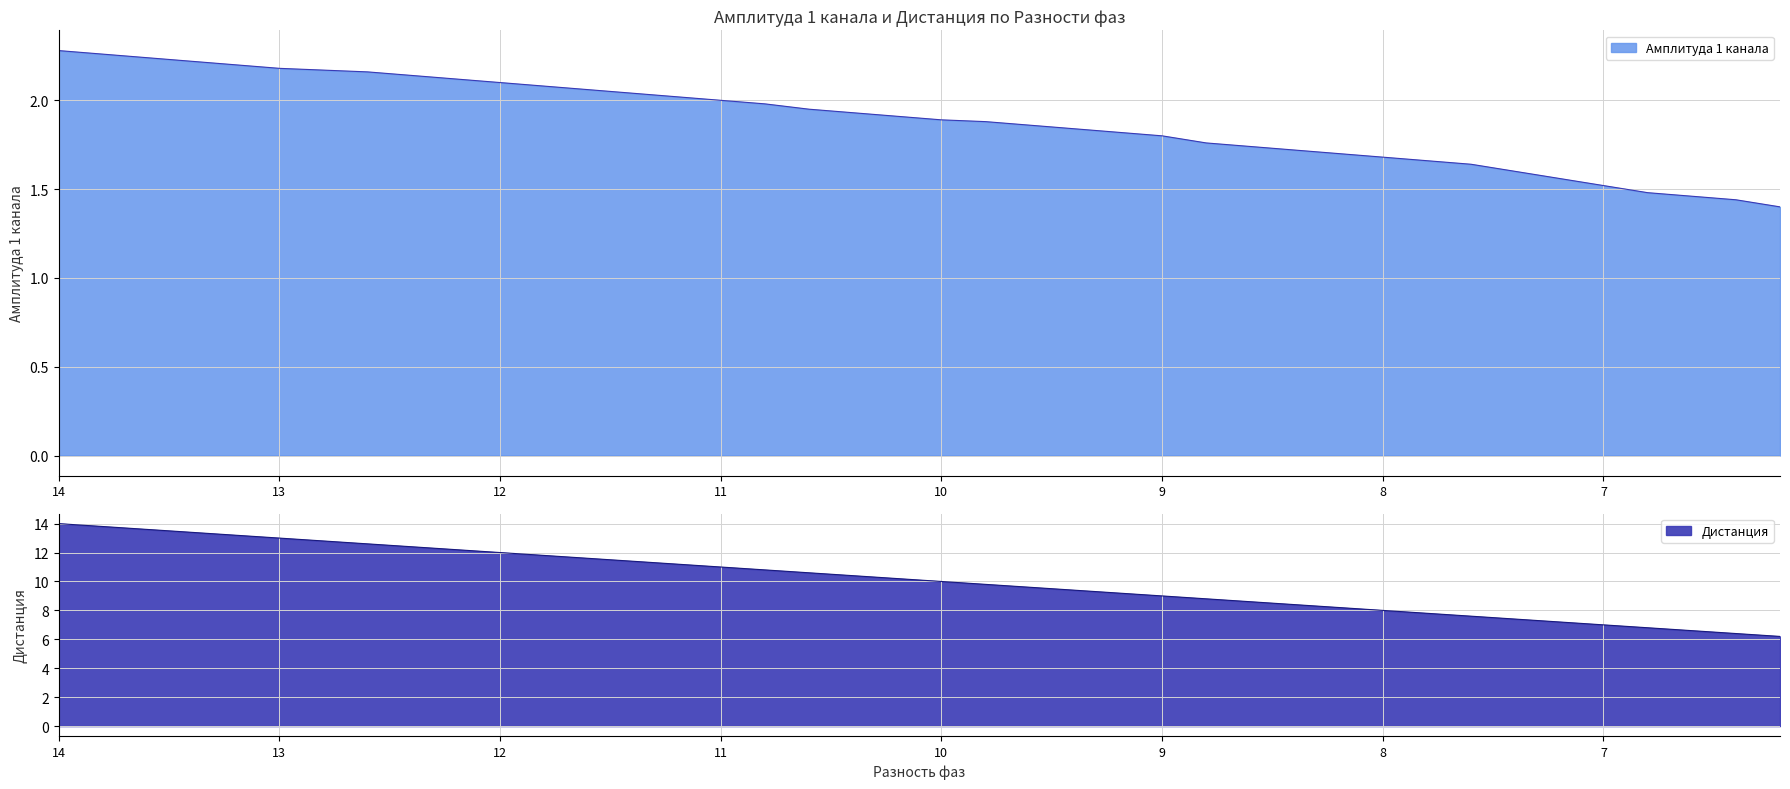

True or false: Дистанция and Амплитуда 1 канала cross at least once.

False